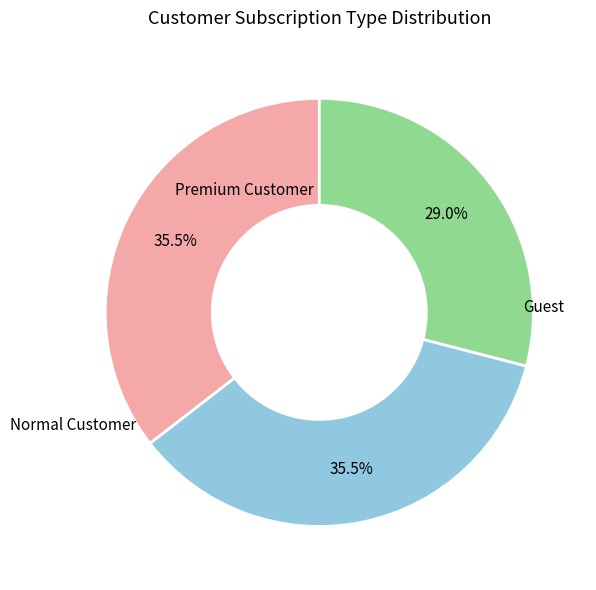

How many segments does this pie chart have?

3